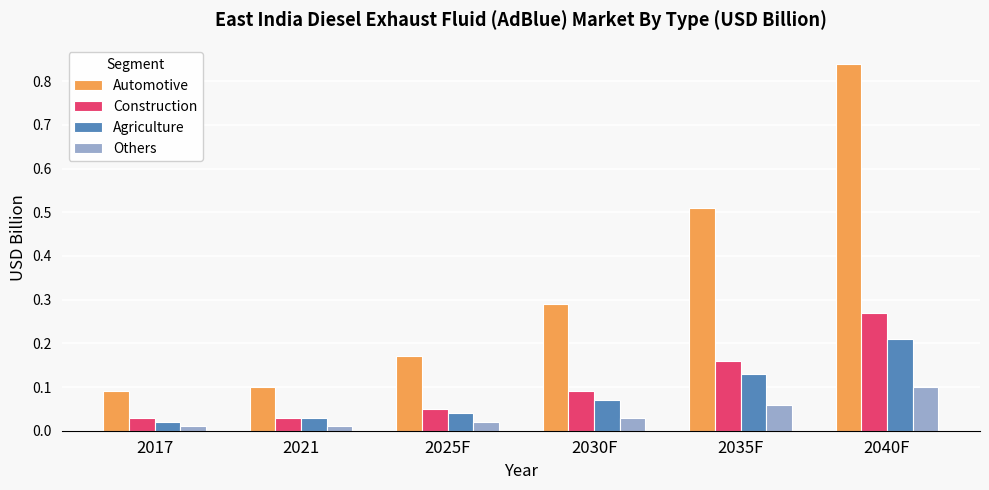

Which series has the largest total across all categories?

Automotive